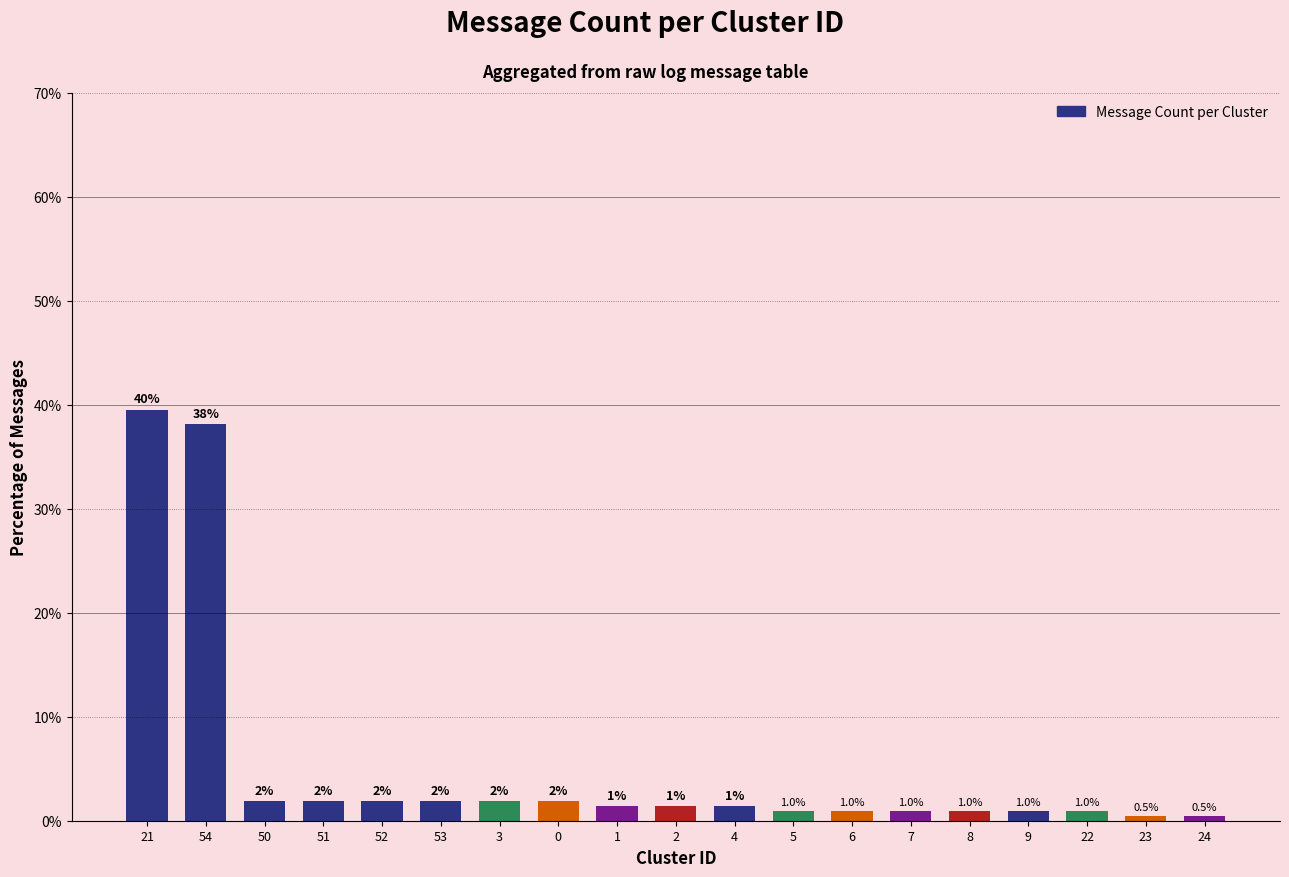

What is the label of the 6th bar from the right?

7